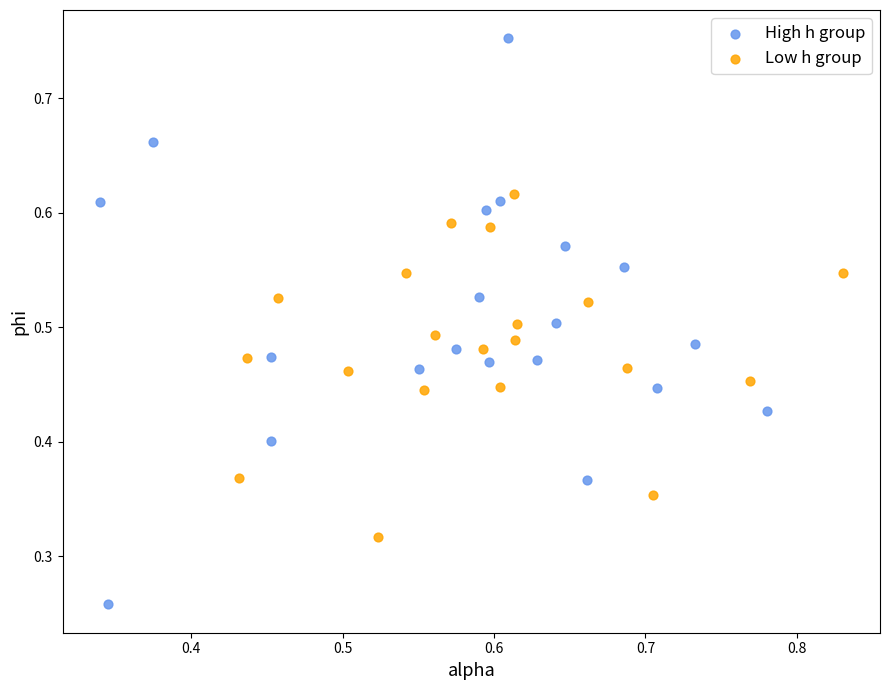

Which series reaches the maximum Y coordinate?

High h group